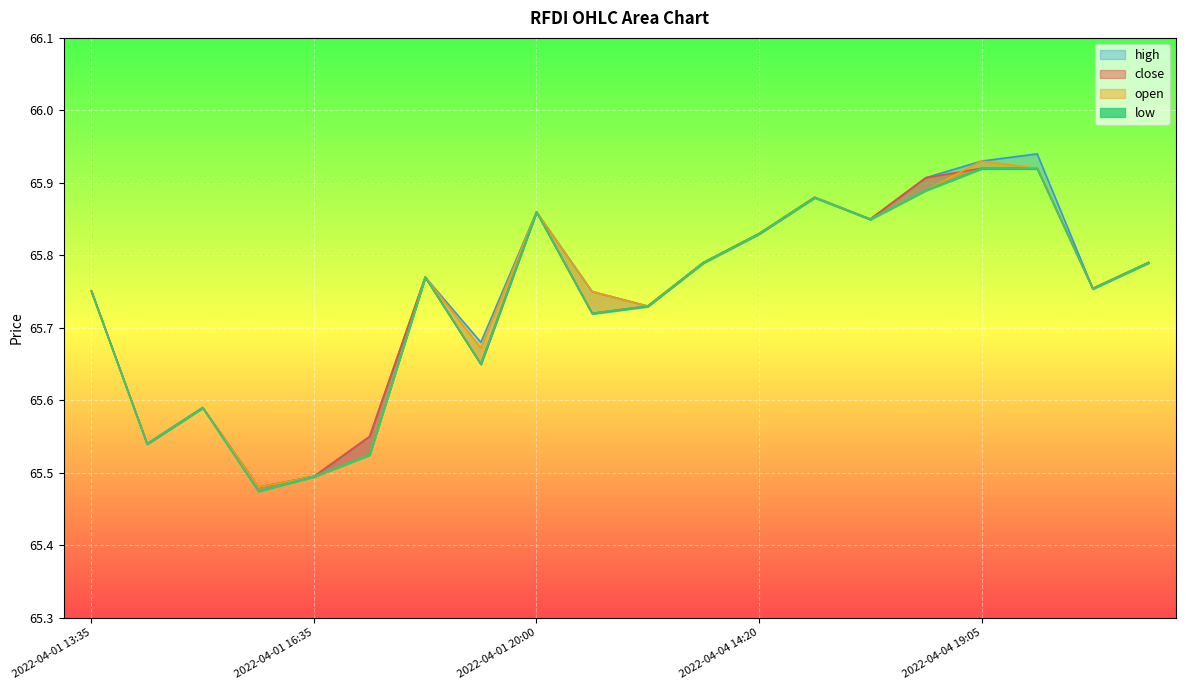

Which category has the lowest value in the close series?

2022-04-01 16:30